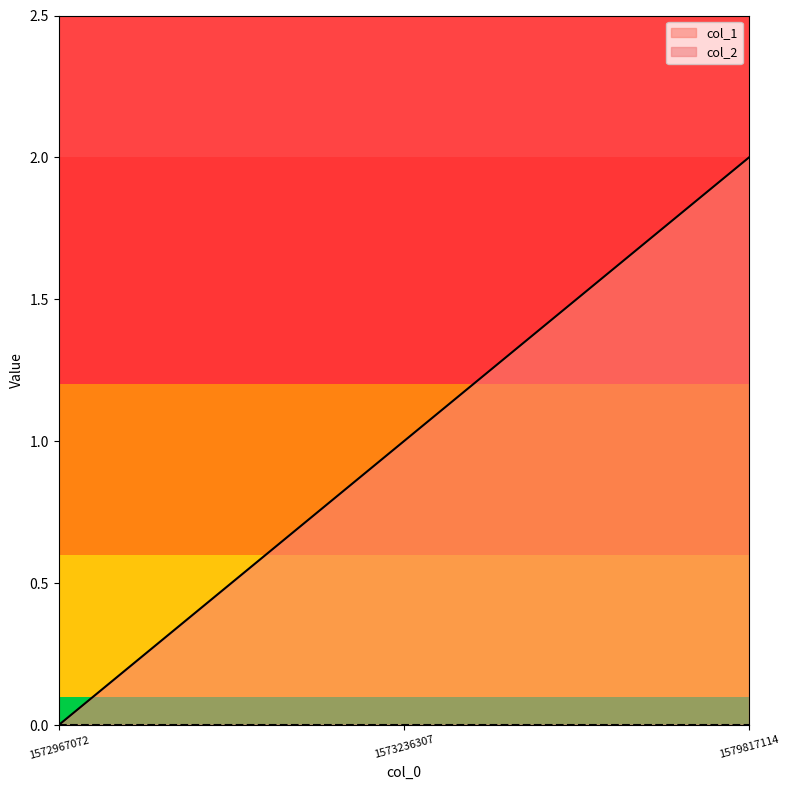

What is the change in value from 1572967072 to 1579817114?

+2